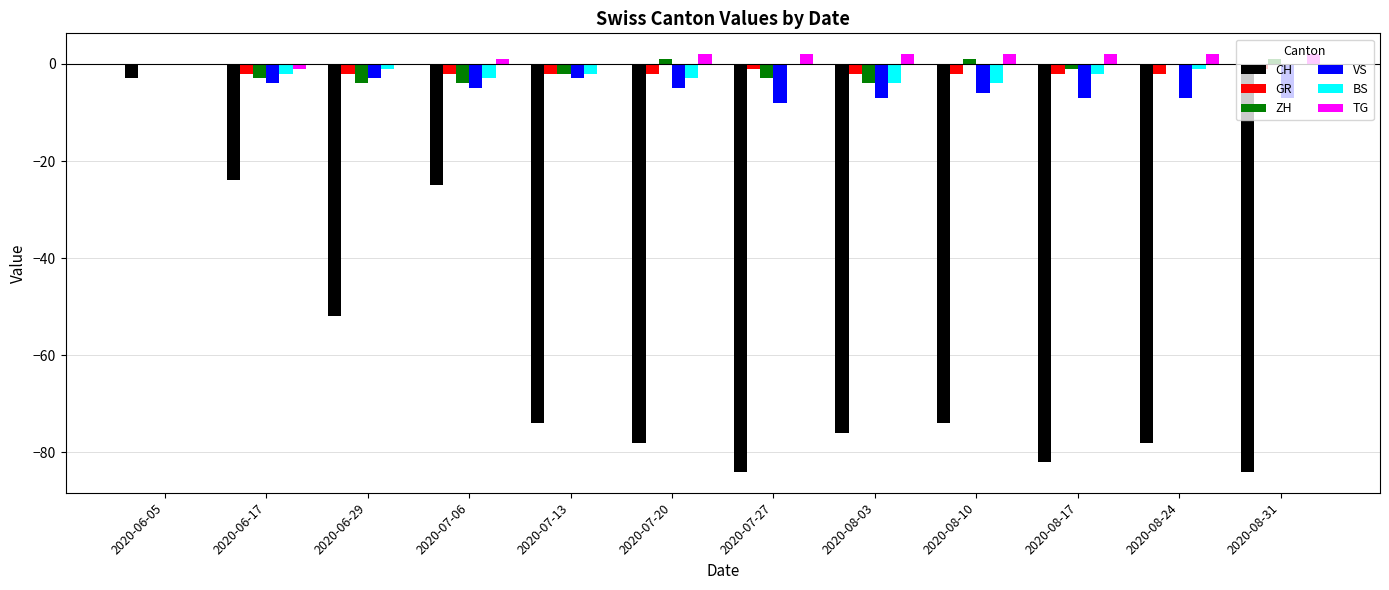

At which category is the sum across all series the highest?

2020-06-05